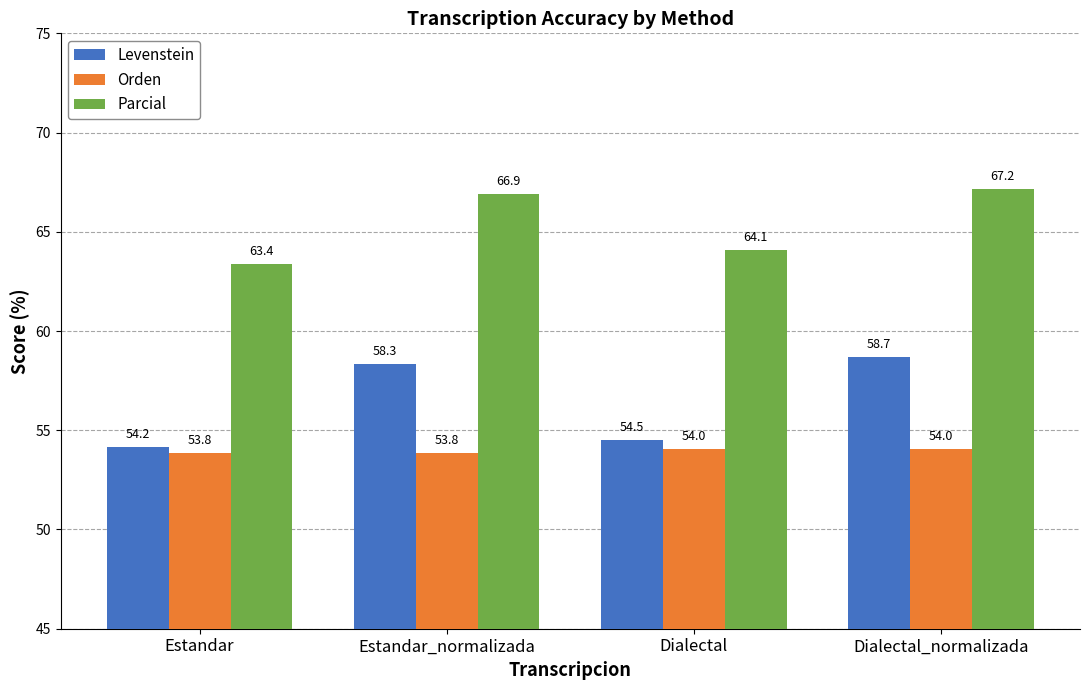

List the labels in order of Levenstein value, largest first.

Dialectal_normalizada, Estandar_normalizada, Dialectal, Estandar